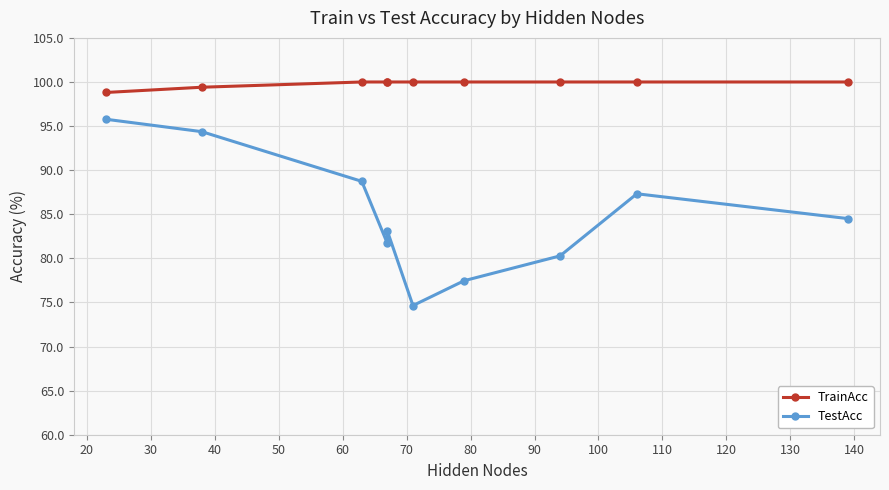

Which series has the widest spread of values?

TestAcc